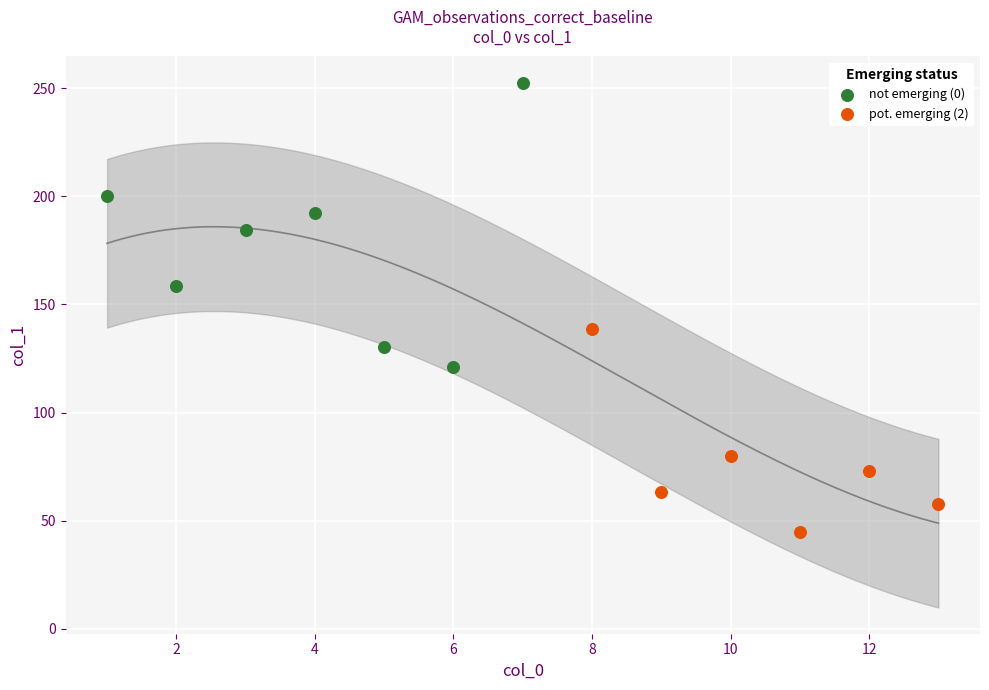

What are all the series names shown in the legend?

not emerging (0), pot. emerging (2)